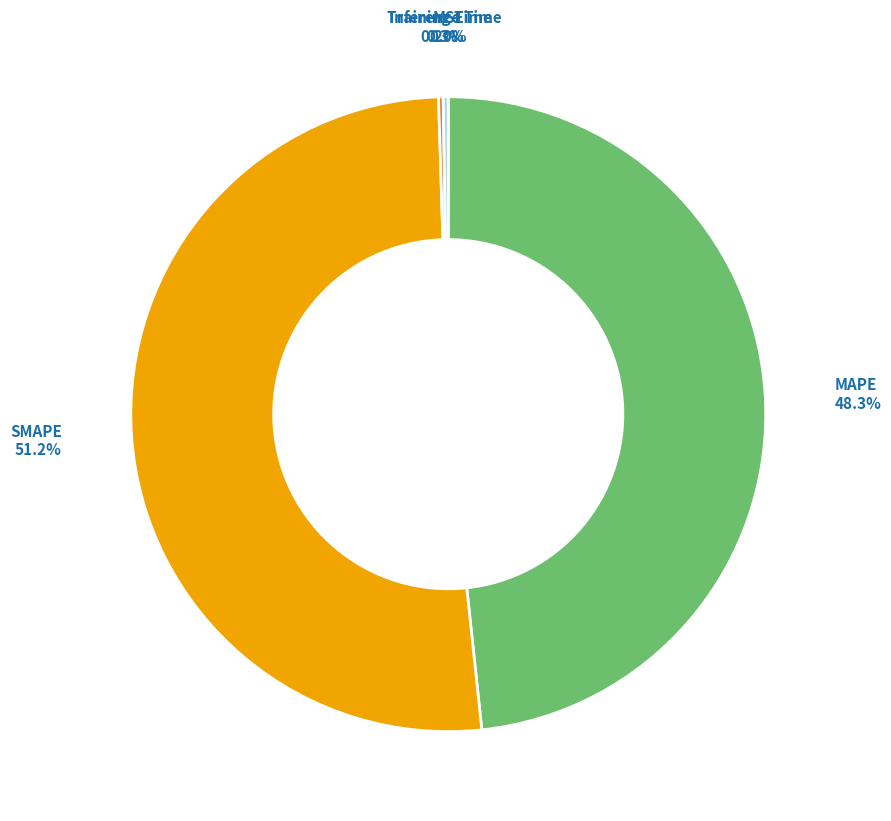

Is there a majority slice in this chart?

Yes